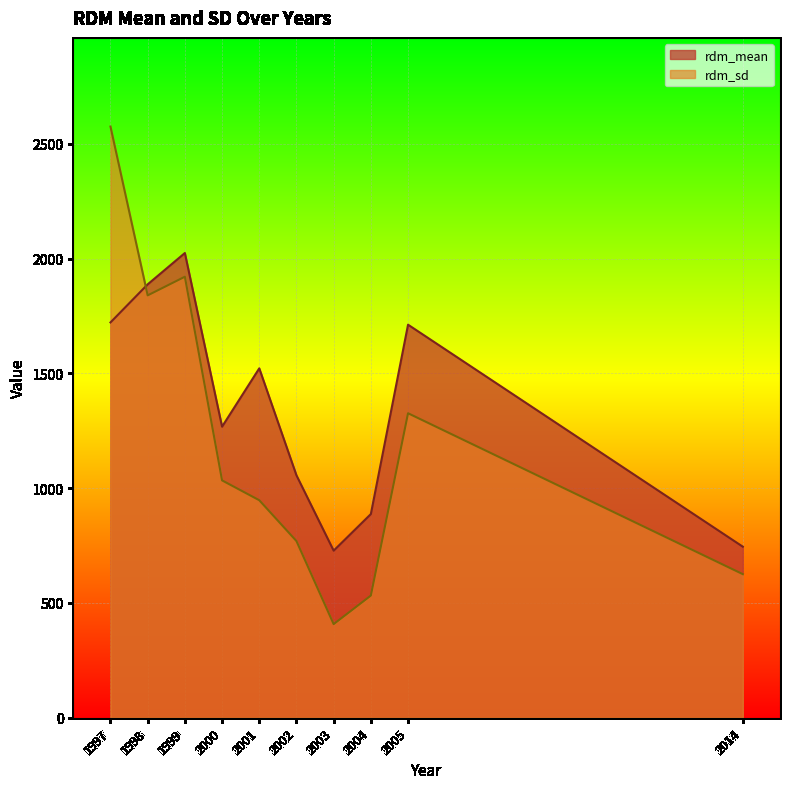

Which series has the largest total across all categories?

rdm_mean